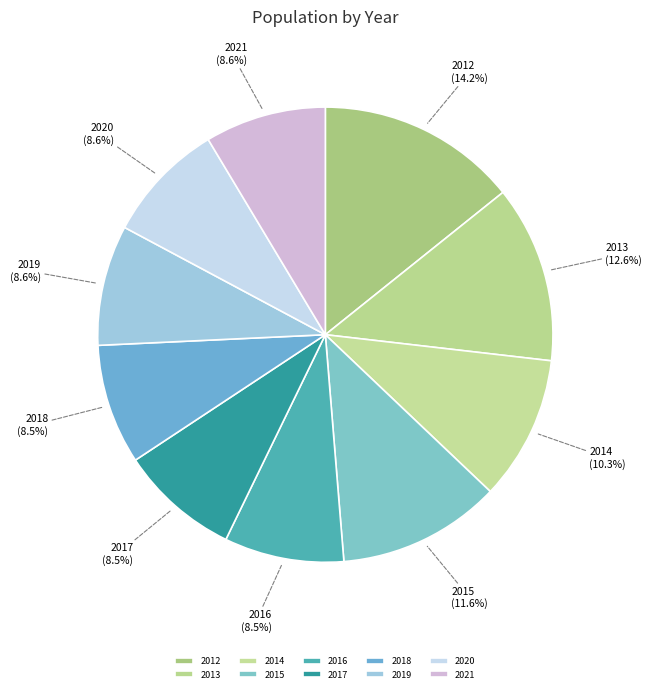

To the nearest percent, what is the combined percentage of 2017 and 2012?

23%